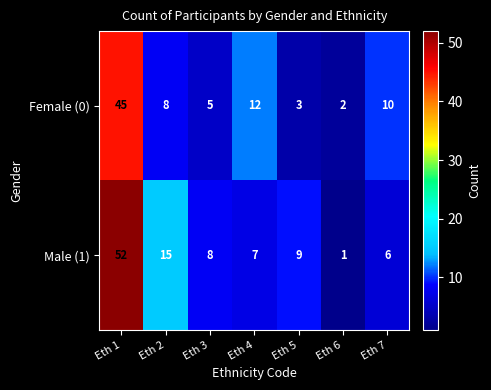

True or false: Male (1) has a value of 1 at Eth 6.

True